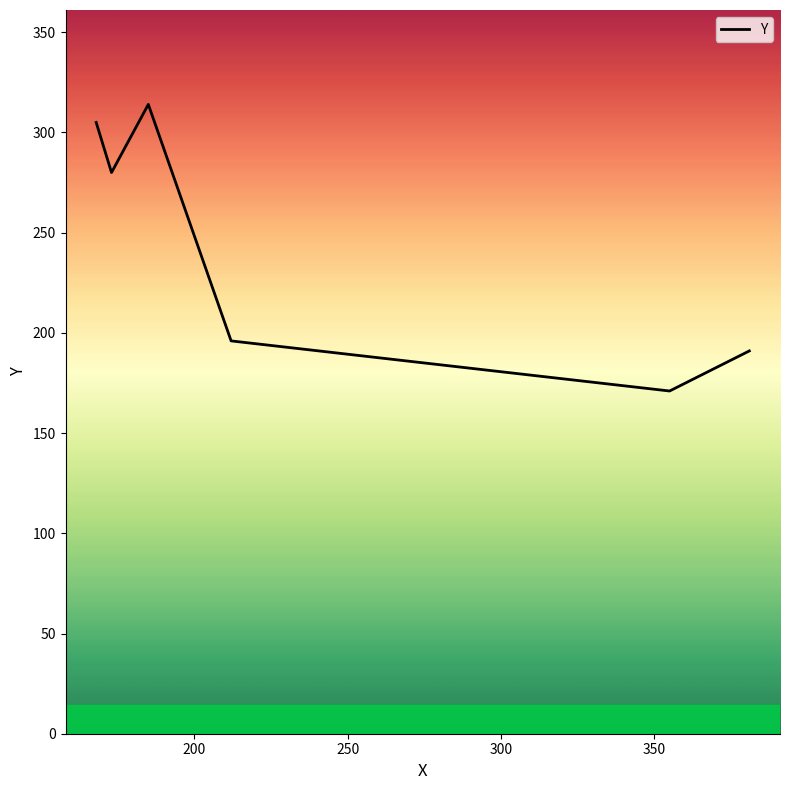

Is this an area chart (filled region under the line)?

No